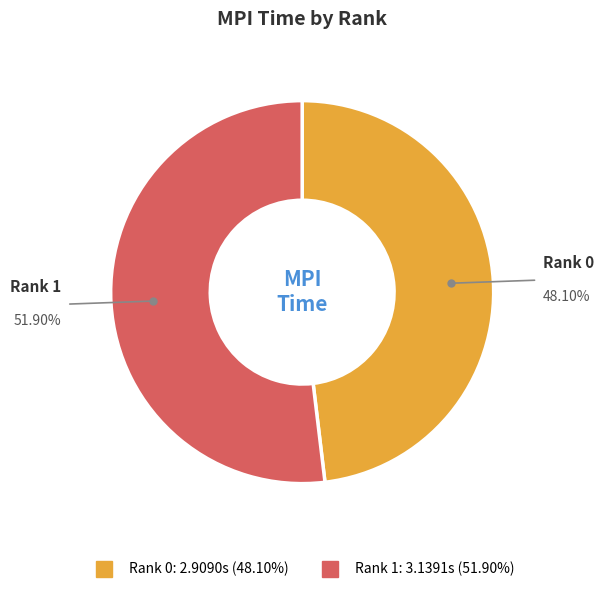

To the nearest percent, what is the average slice percentage?

50%